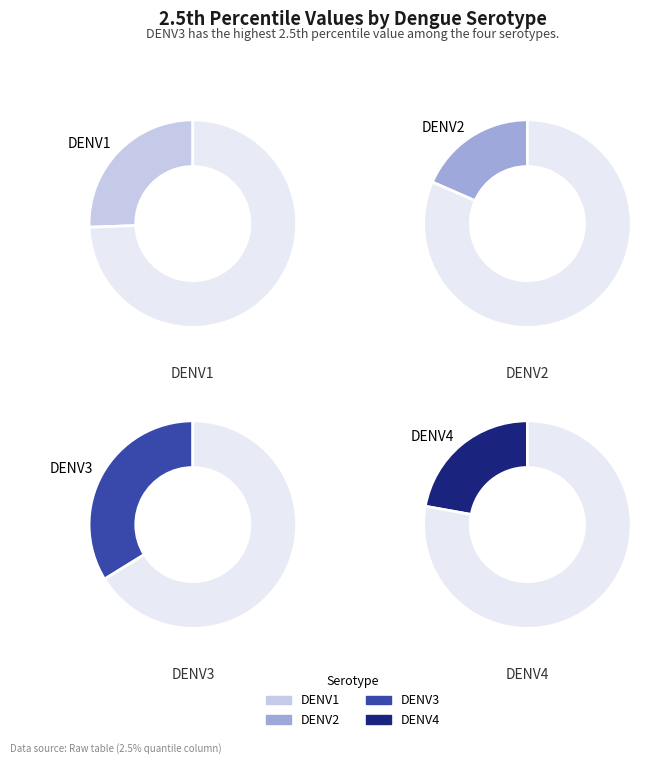

Does DENV2 account for over 50% of the chart?

No